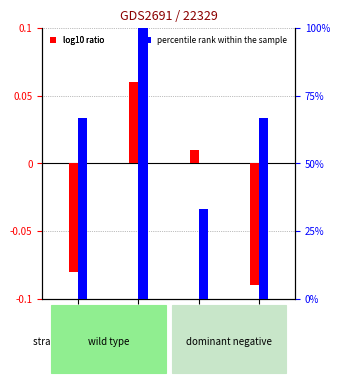

True or false: log10 ratio has a value of -0.1 at GSM176606.

False